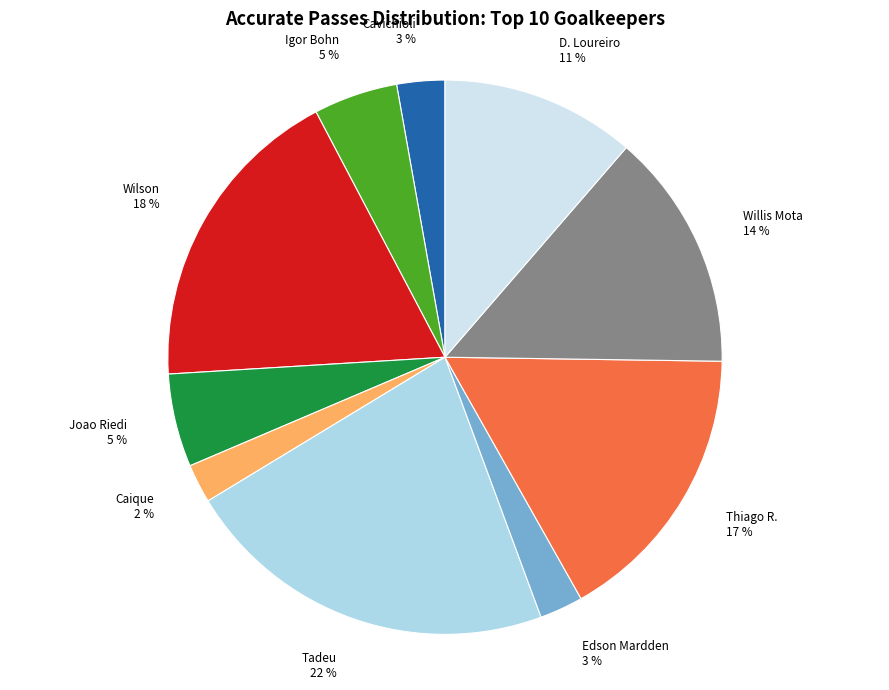

Does any single category account for the majority?

No